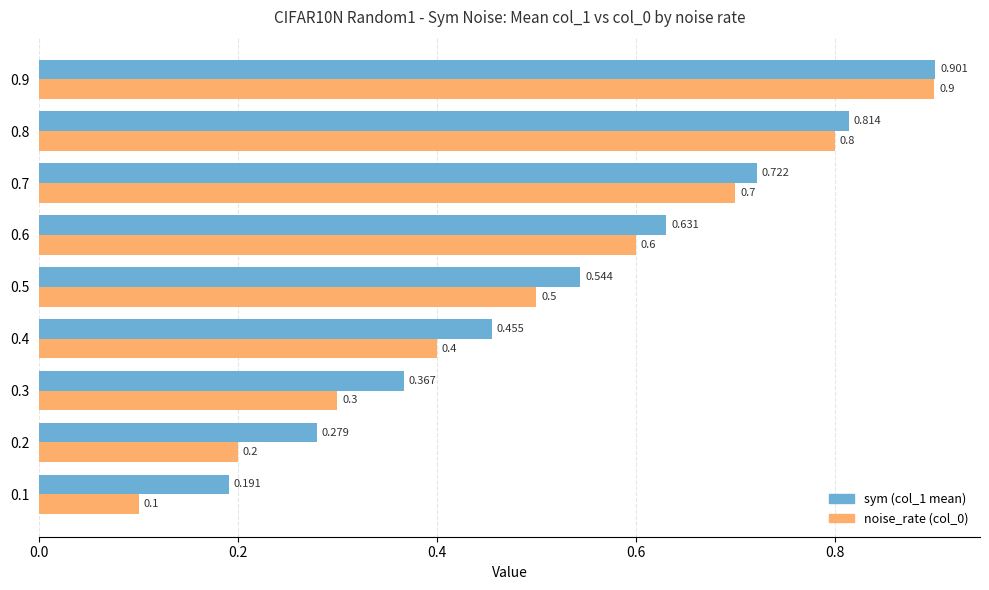

What are all the series names shown in the legend?

sym (col_1 mean), noise_rate (col_0)